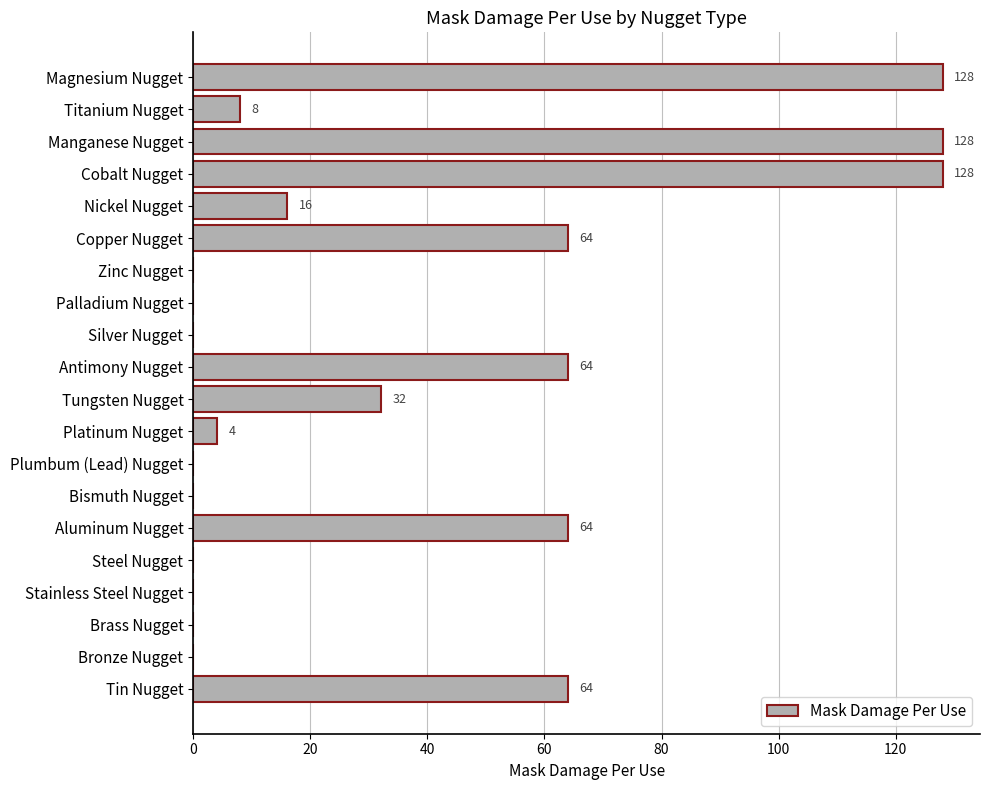

What is the sum of the values at Magnesium Nugget and Stainless Steel Nugget?

128